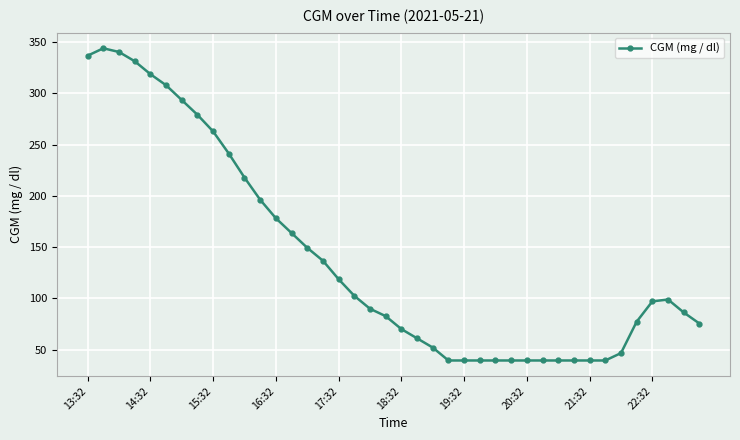

What is the sum of all values?

5592.6